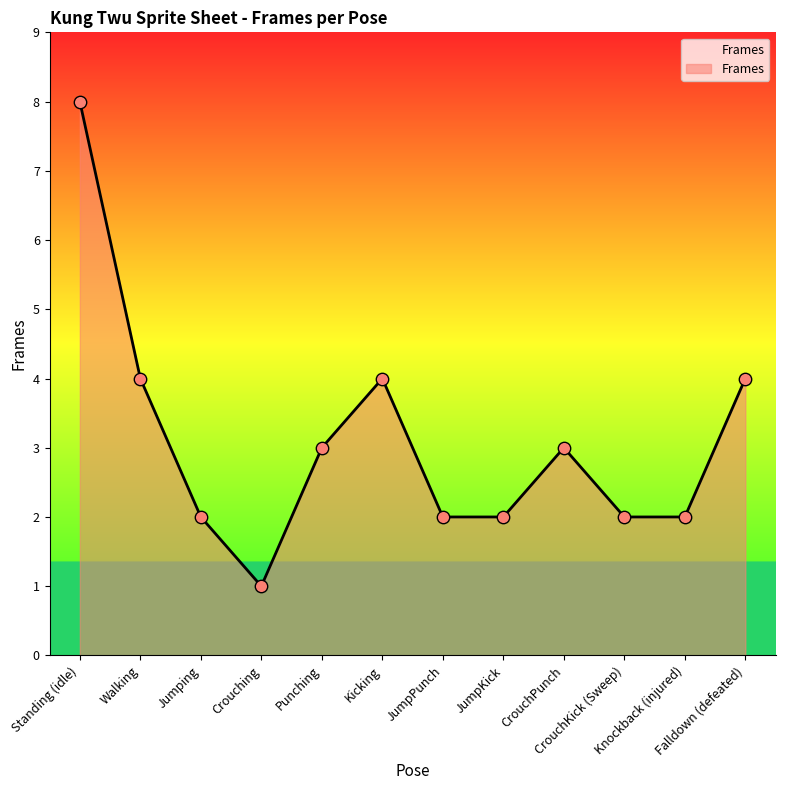

What is the ratio of the value at Standing (idle) to the value at Kicking?

2.0